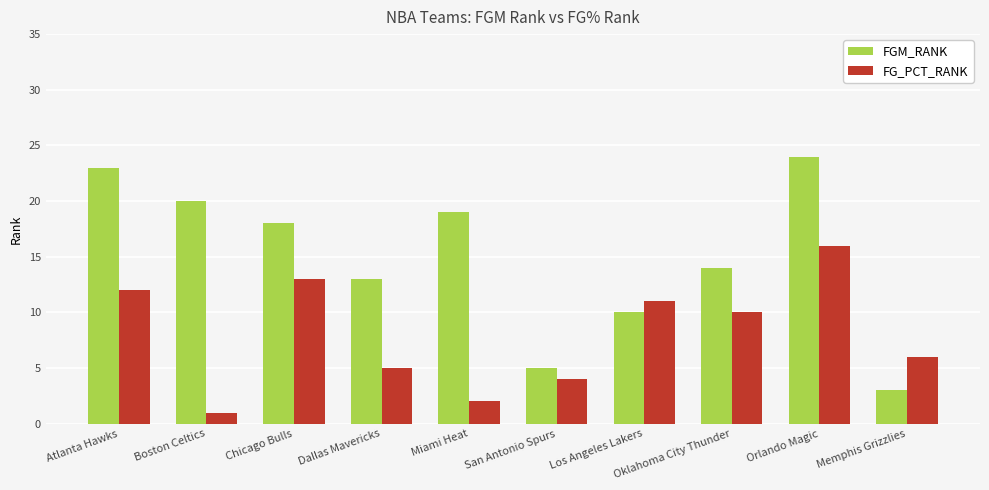

What are all the series names shown in the legend?

FGM_RANK, FG_PCT_RANK